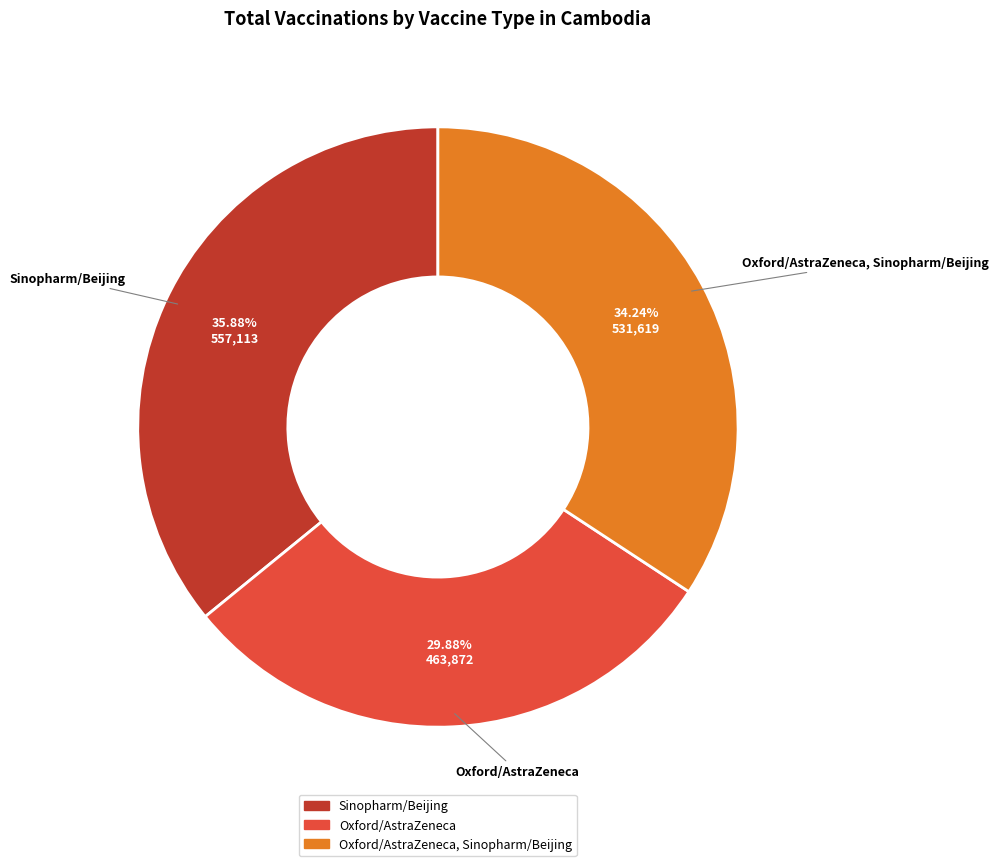

The Oxford/AstraZeneca slice represents 22% of the pie. True or false?

False